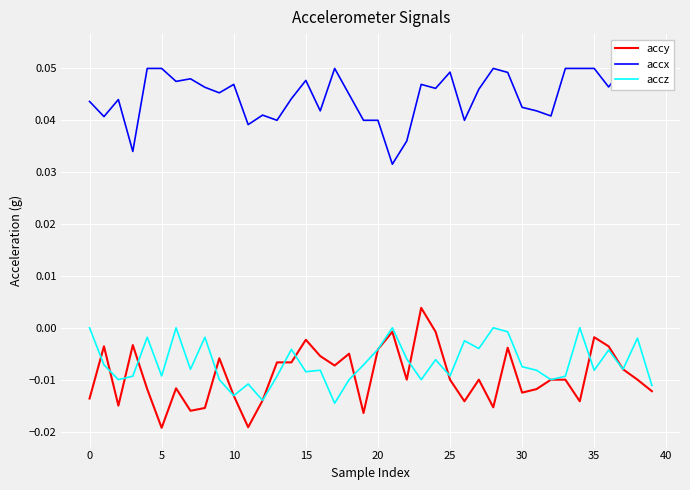

True or false: accz and accy intersect in this chart.

True